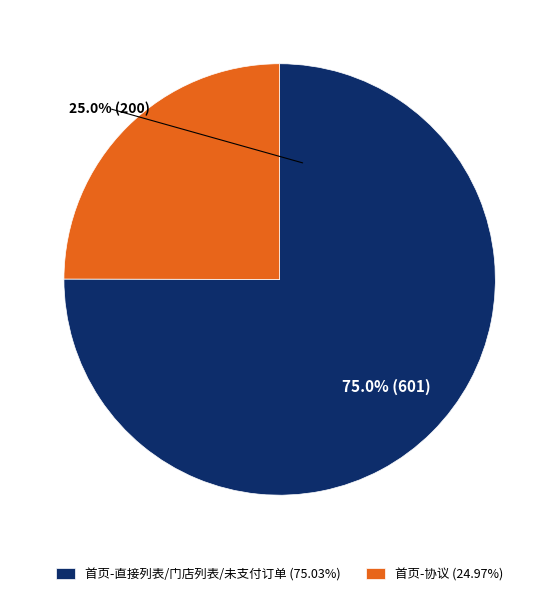

What is the ratio of the value at 首页-协议 (24.97%) to the value at 首页-直接列表/门店列表/未支付订单 (75.03%)?

0.3